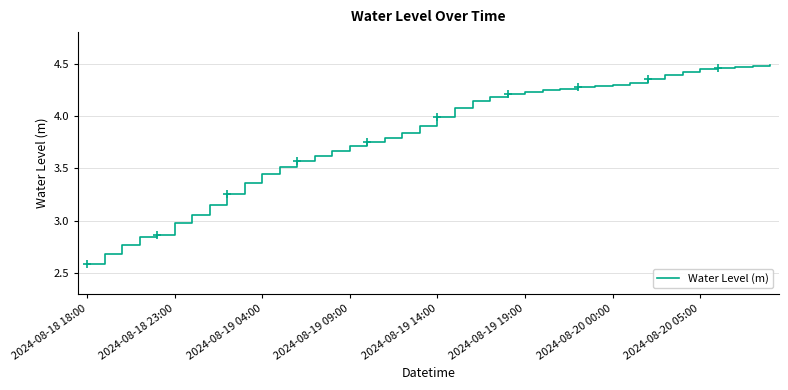

How many distinct data groups are displayed?

1